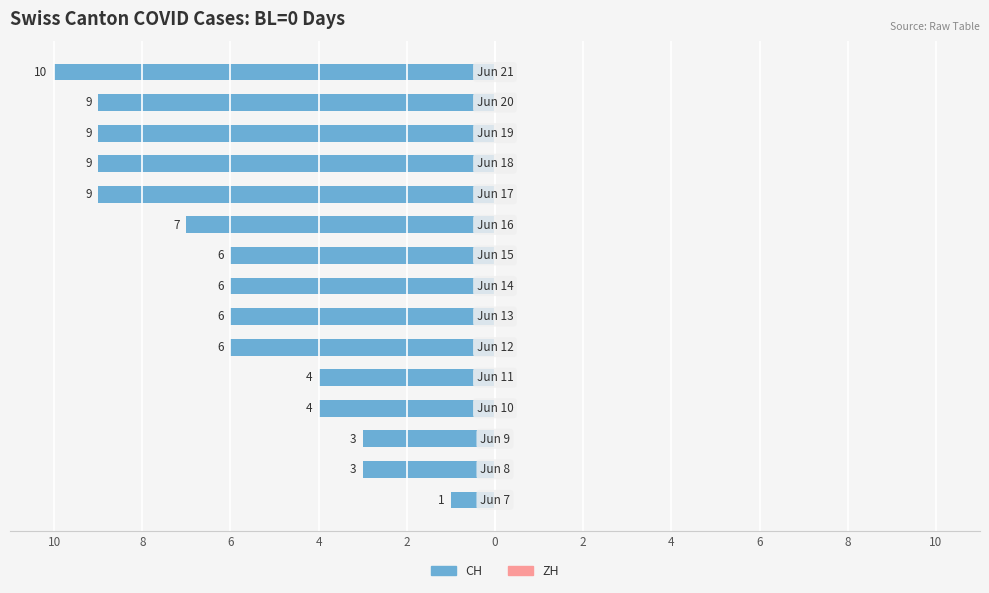

Does the chart contain any negative values?

Yes